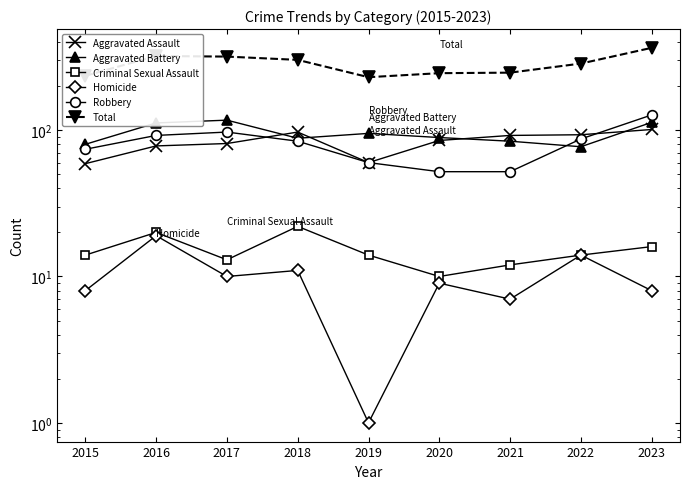

What is the value of the Aggravated Assault point at the 5th from the left?

60